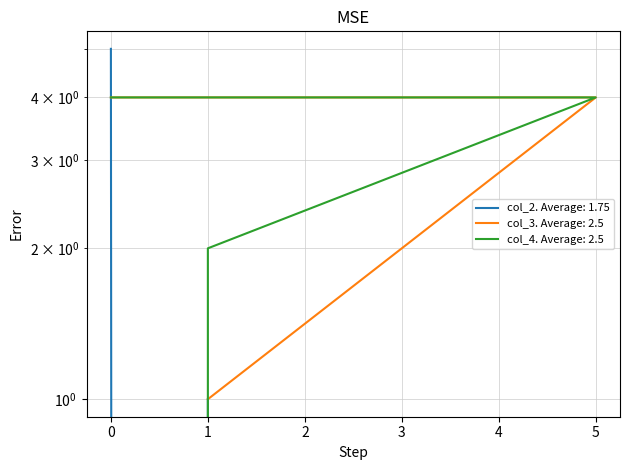

How many positive values does the col_4 series have?

3